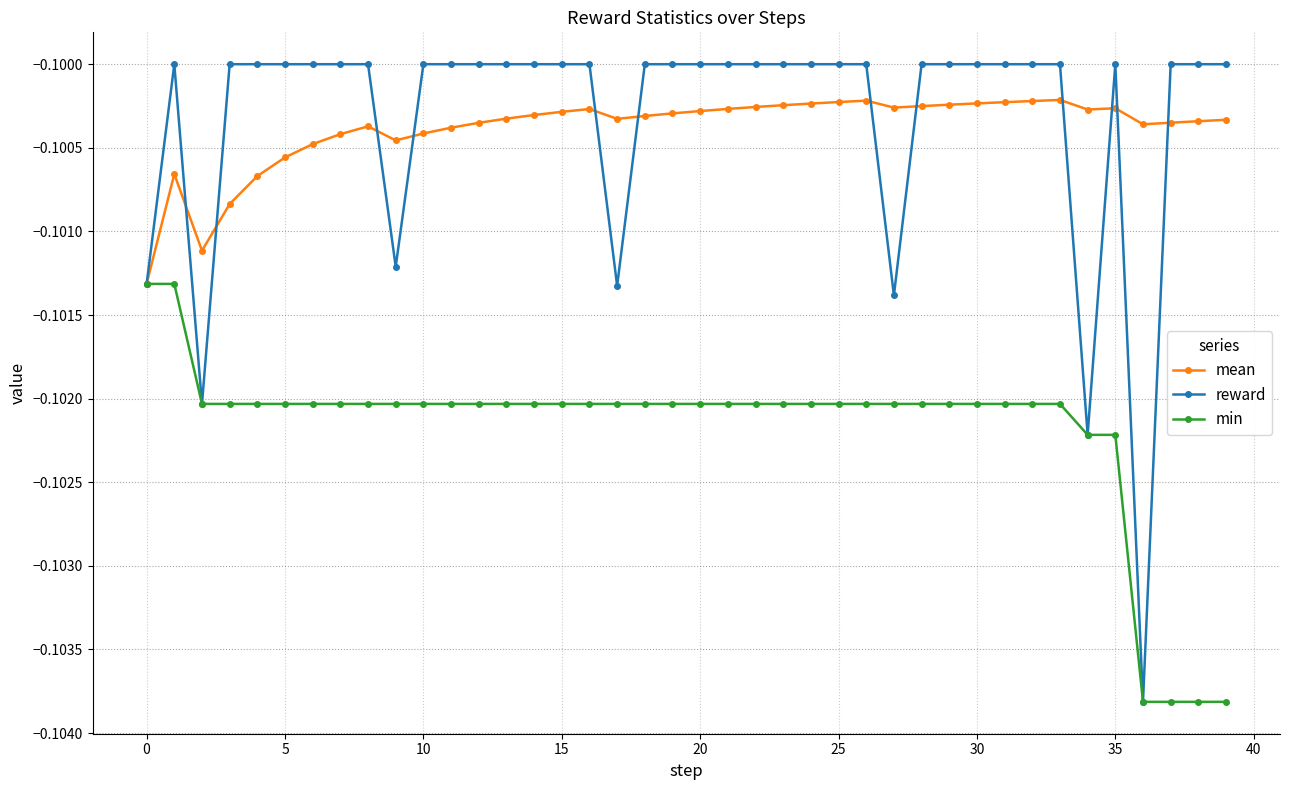

What are all the series names shown in the legend?

mean, reward, min